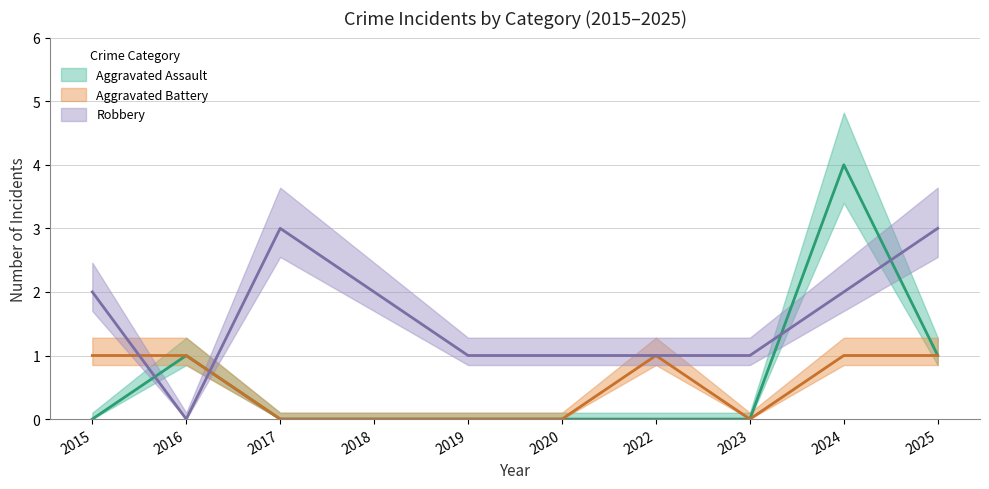

Rank the series at 2025 from lowest to highest value.

Aggravated Assault, Aggravated Battery, Robbery